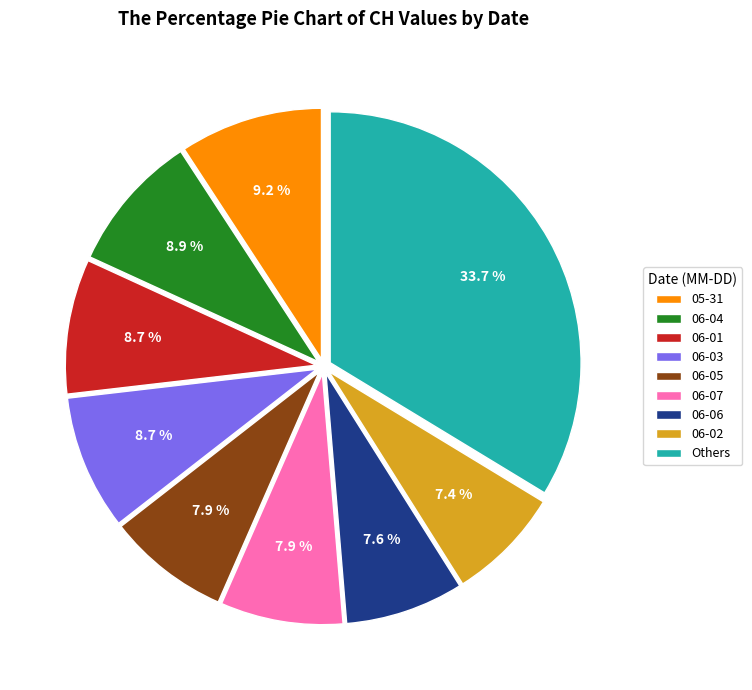

Does any single category account for the majority?

No